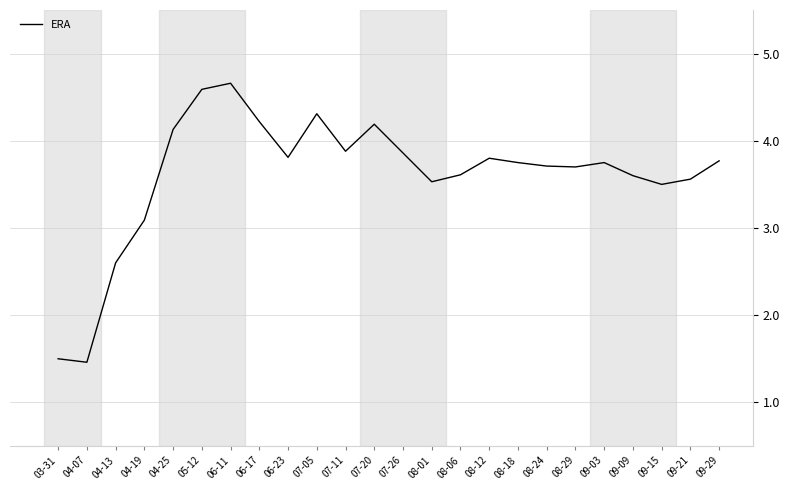

Between 08-29 and 07-20, which is larger?

07-20